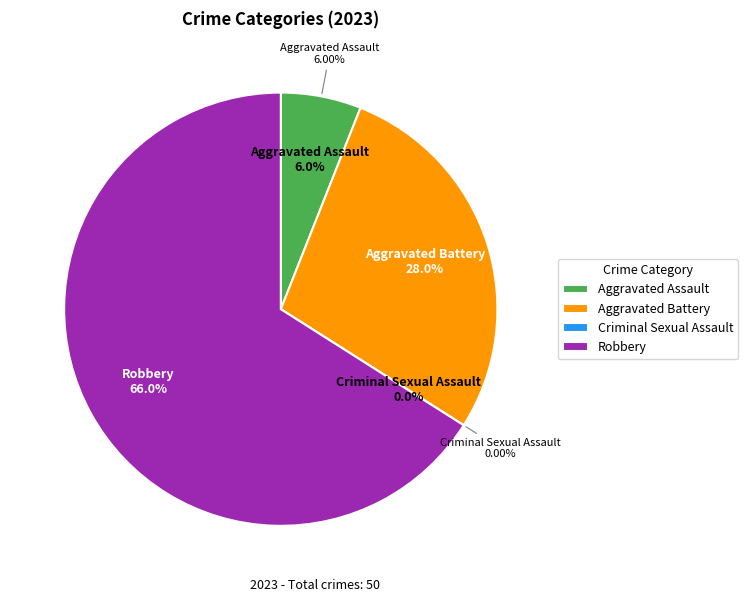

Approximately how many times larger is the value at Aggravated Battery compared to Aggravated Assault?

4.7